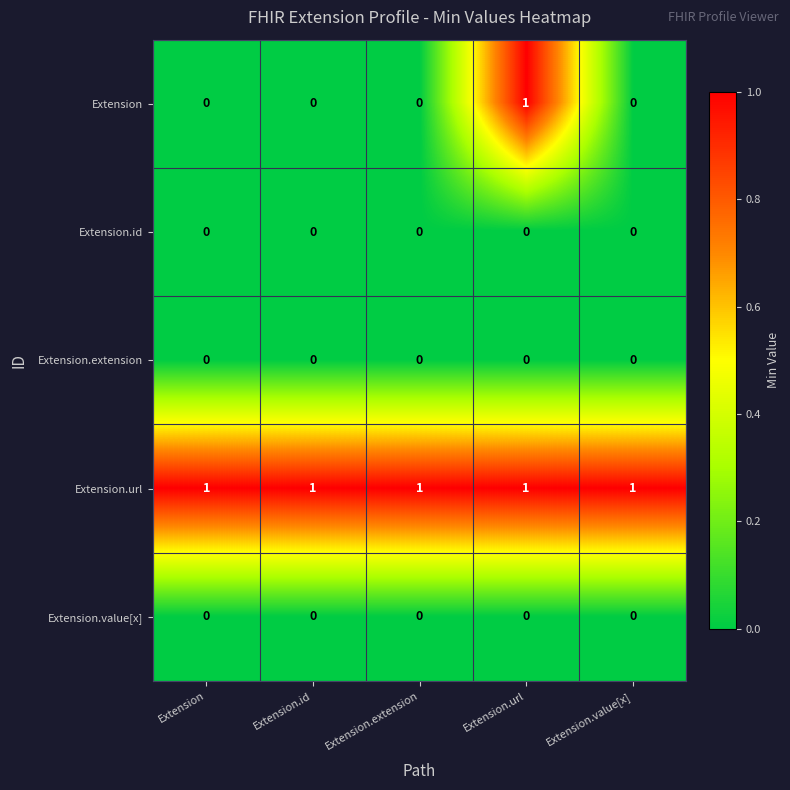

Which series has the largest total across all categories?

Extension.url